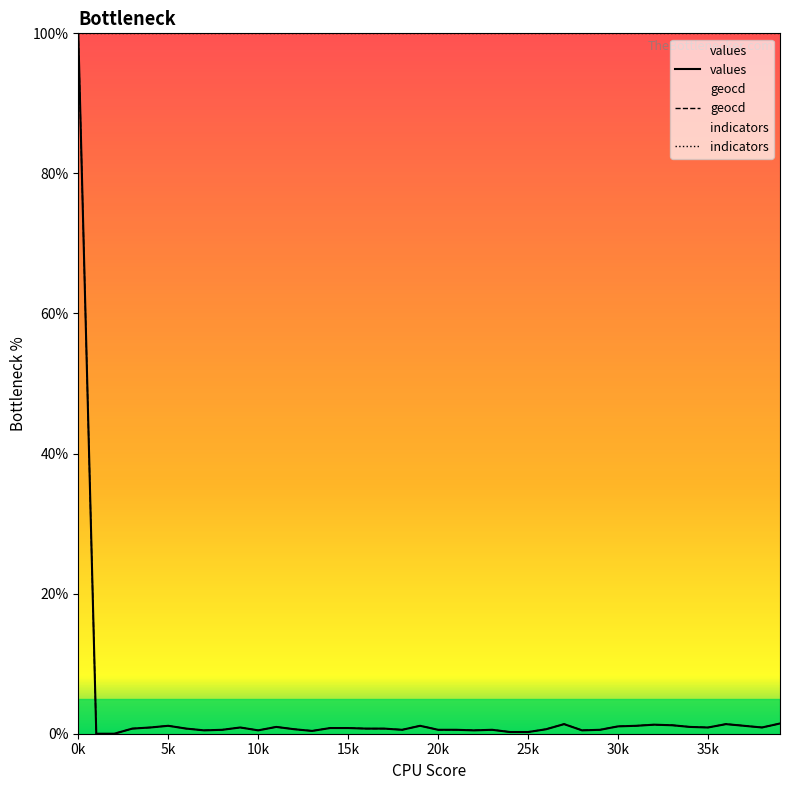

How many positive values does the values series have?

38